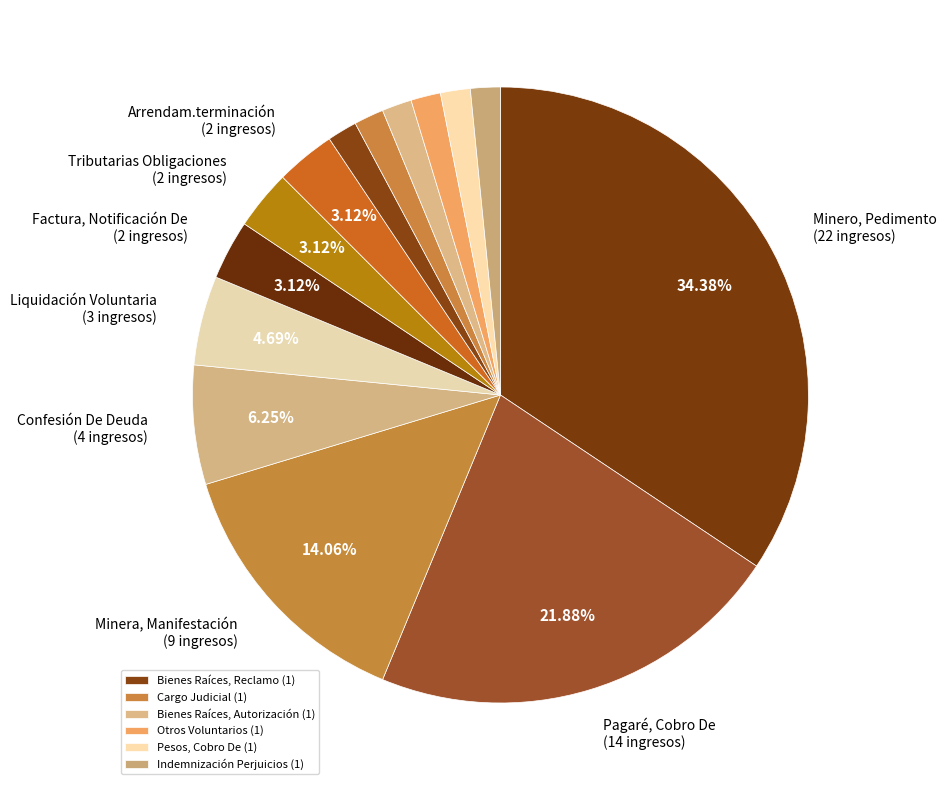

To the nearest percent, what is the average slice percentage?

7%